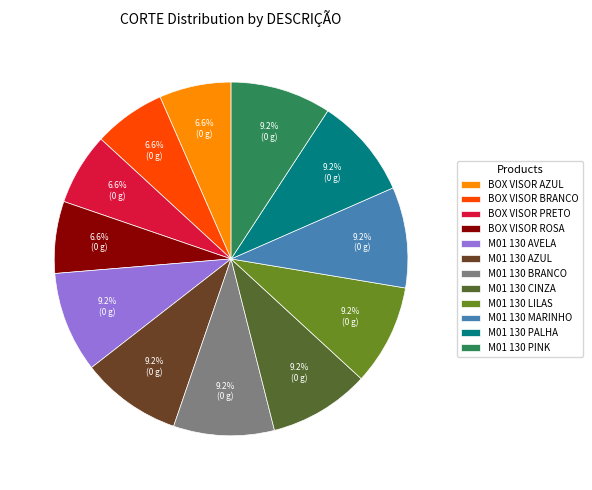

How many segments does this pie chart have?

12